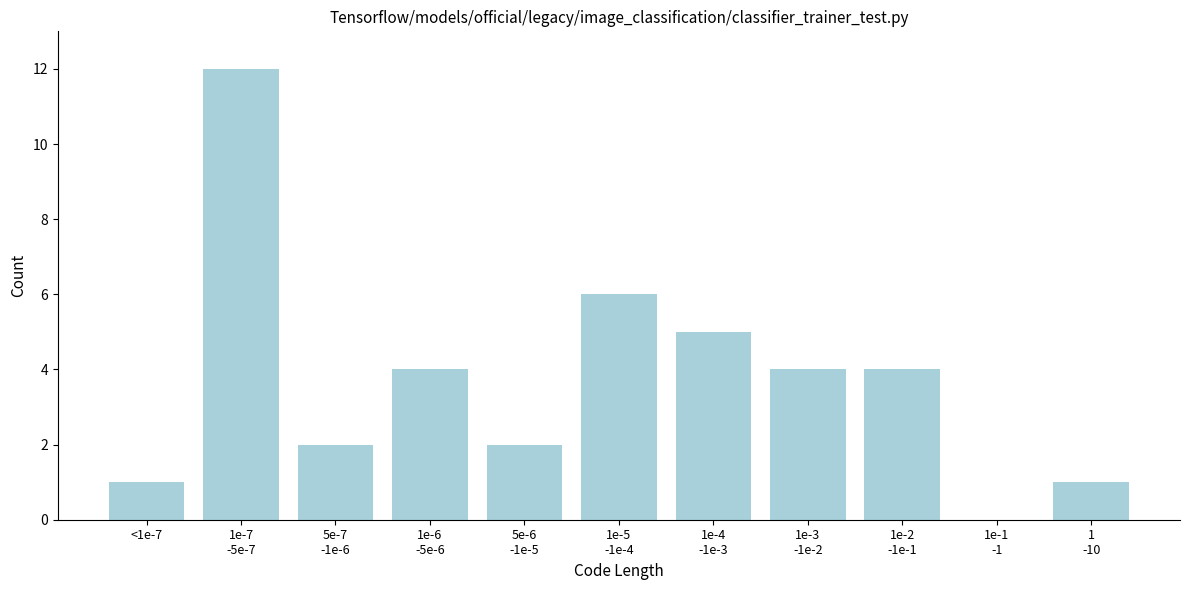

What is the maximum value shown in the chart?

12